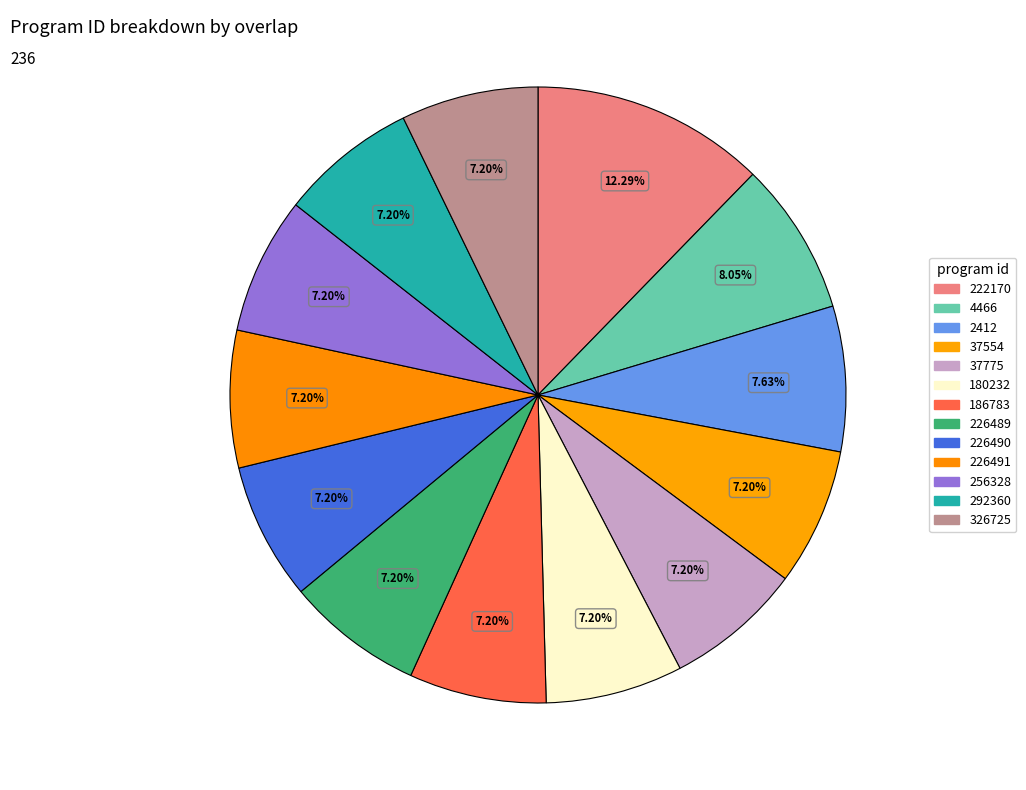

How many segments does this pie chart have?

13